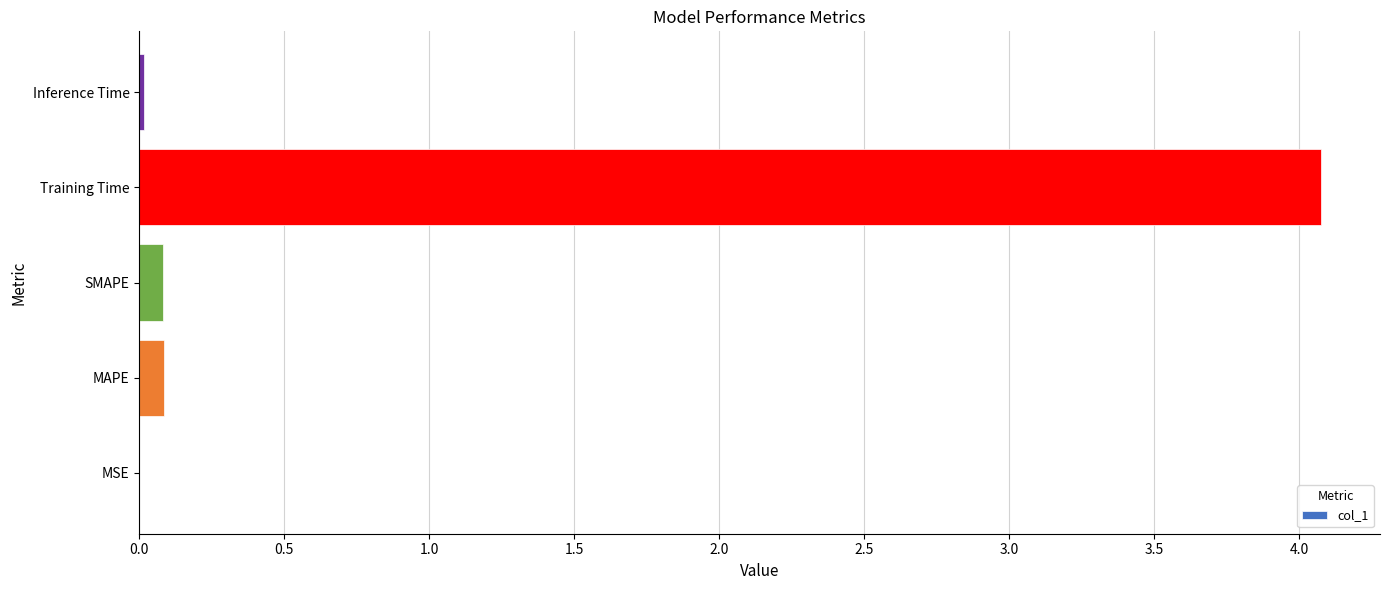

What is the sum of the values at Training Time and MAPE?

4.2